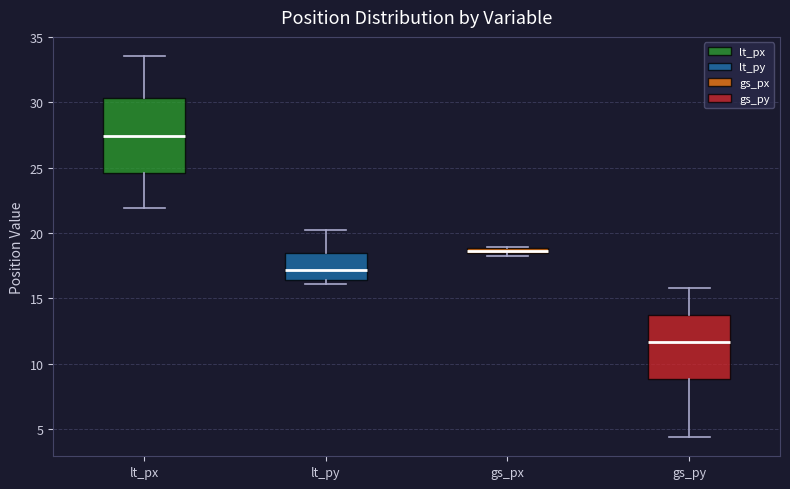

Which box is the tallest, from its lower edge to its upper edge?

lt_px